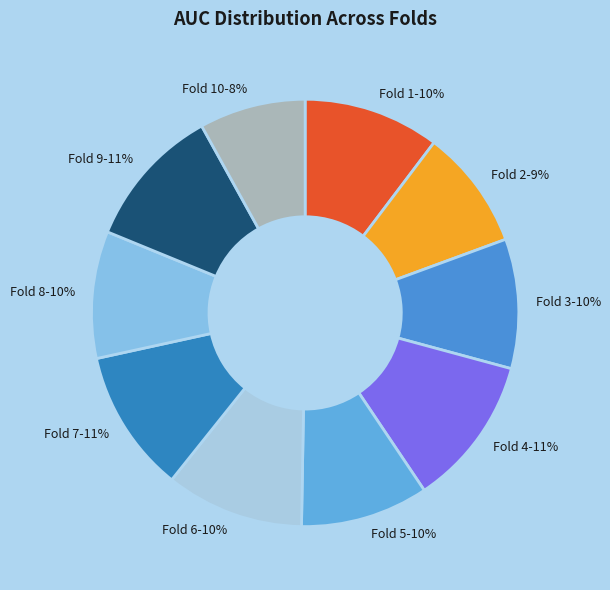

To the nearest percent, what is the difference between the largest and smallest slice percentages?

3%